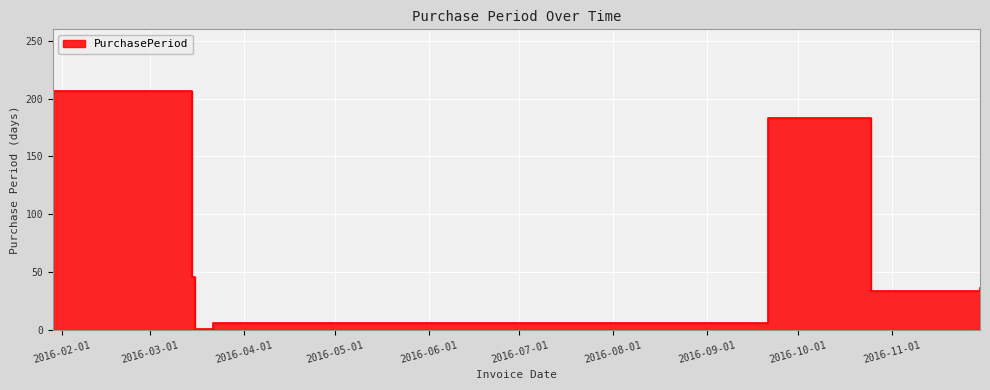

How many distinct data groups are displayed?

1